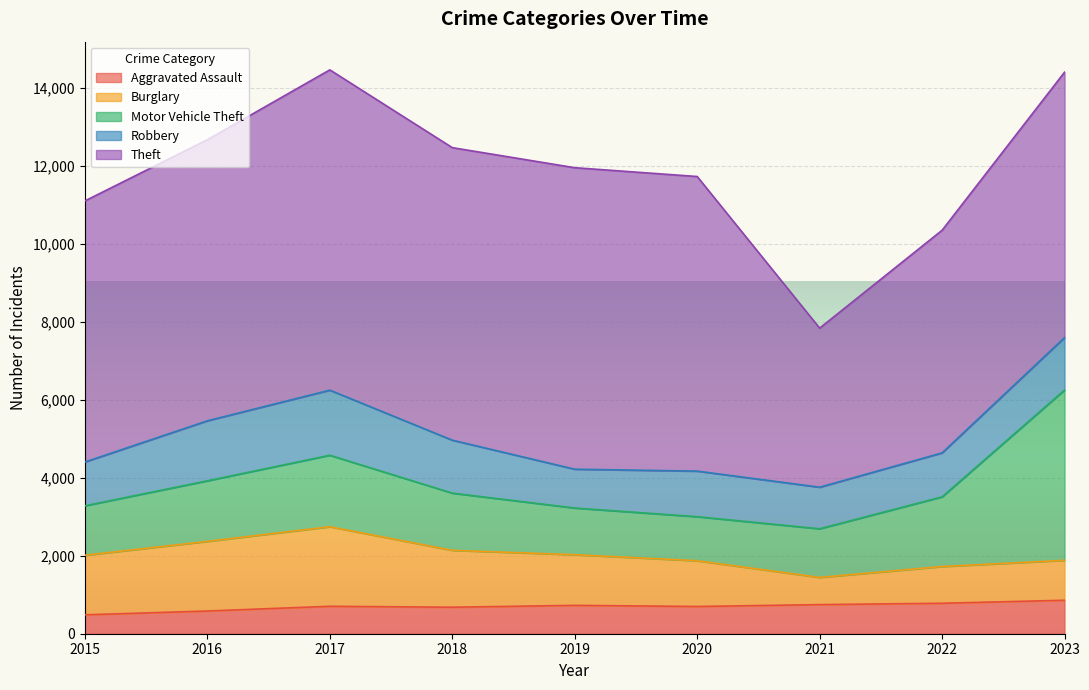

At which label is Motor Vehicle Theft closest to 2750?

2017